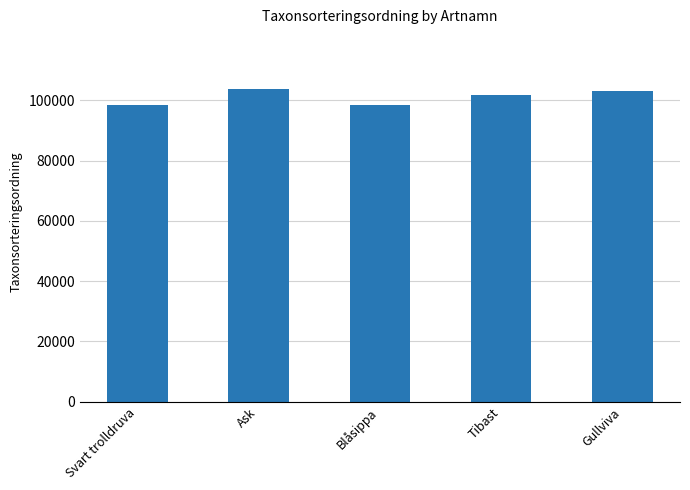

What is the value of the 4th bar from the left?

101679